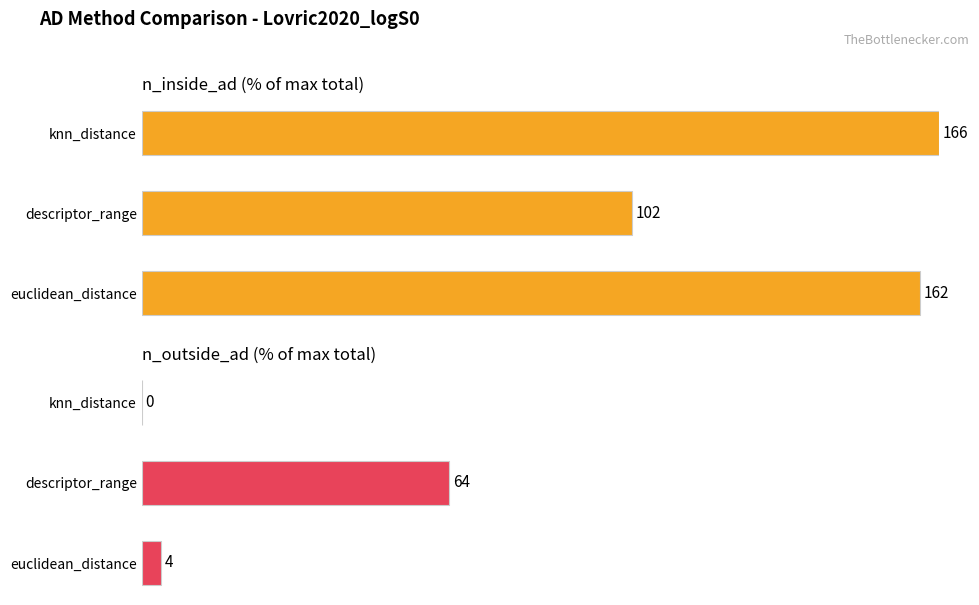

Is it true that n_inside_ad equals 176.0 at knn_distance?

False